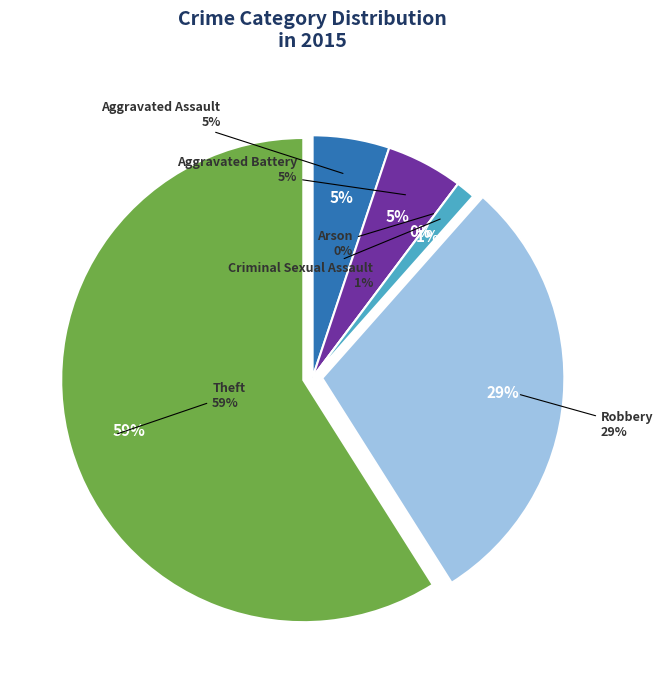

Which slice represents more than half of the pie?

Theft